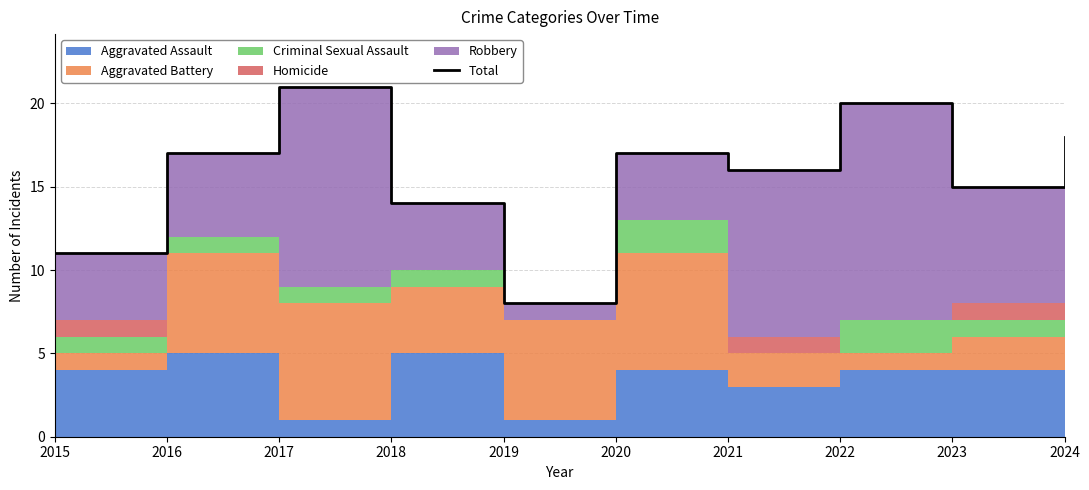

True or false: the data has more than 2 interior local peaks.

True